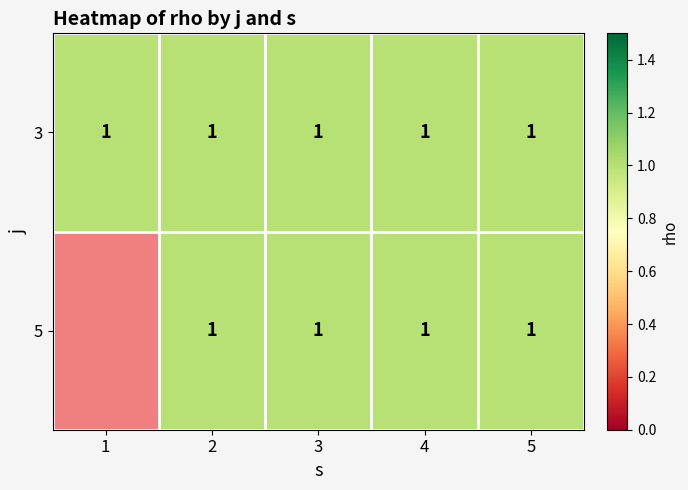

Where is 1 nearest to the value 1?

1